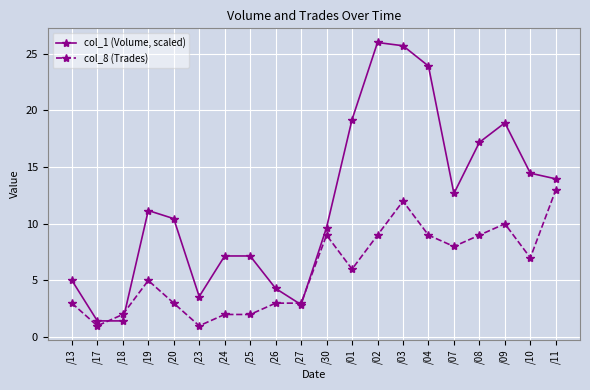

Which series has the largest range (max minus min)?

col_1 (Volume, scaled)